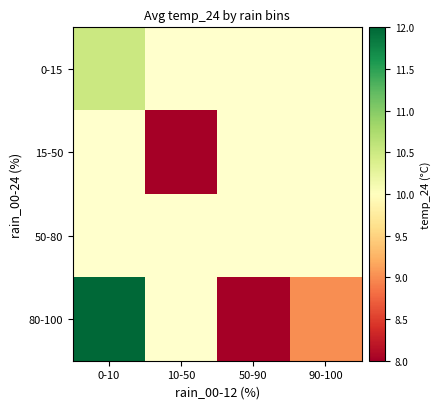

Between 90-100 and 50-90, which is larger?

50-90